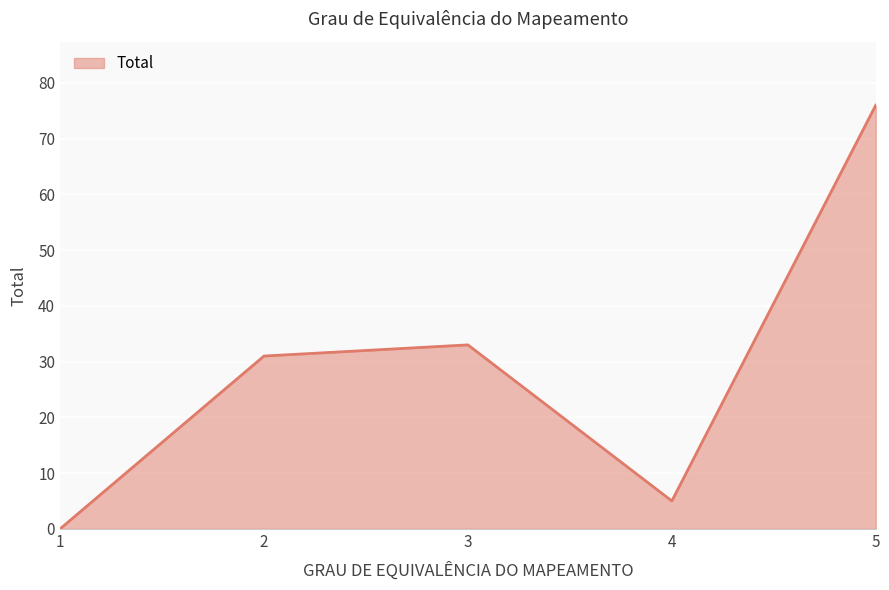

What is the maximum value shown in the chart?

76